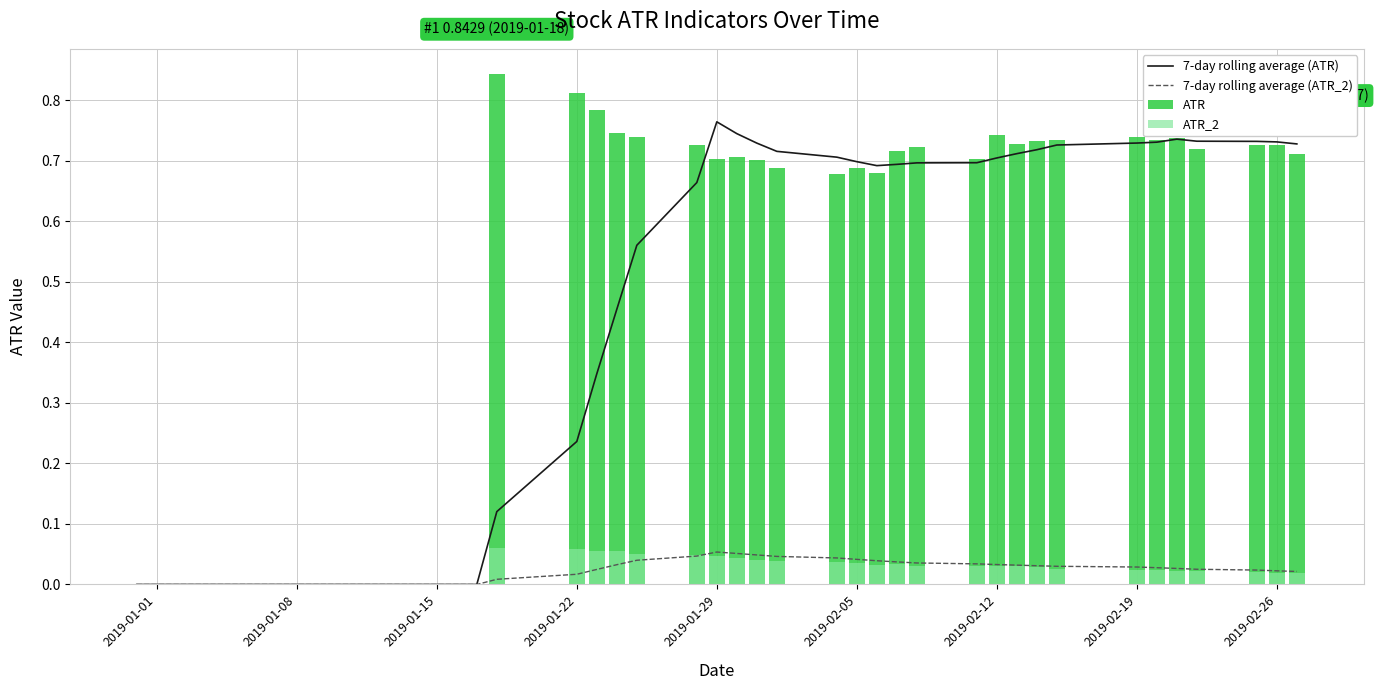

Which category has the highest value in the 7-day rolling average (ATR) series?

2019-01-29